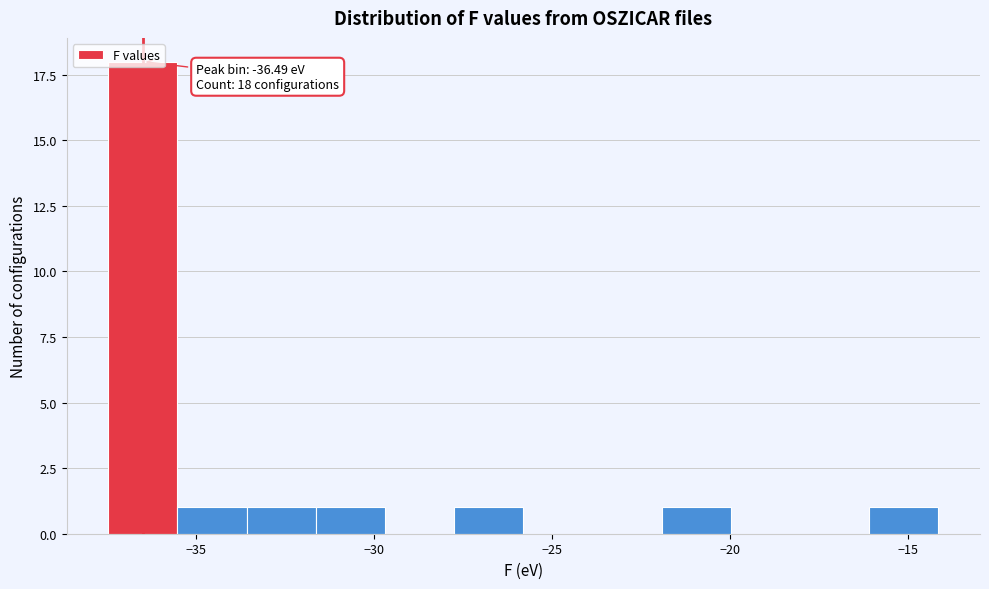

Around what value on the x-axis is the tallest bar? Give the approximate position of its centre, as read against the axis.

-36.5